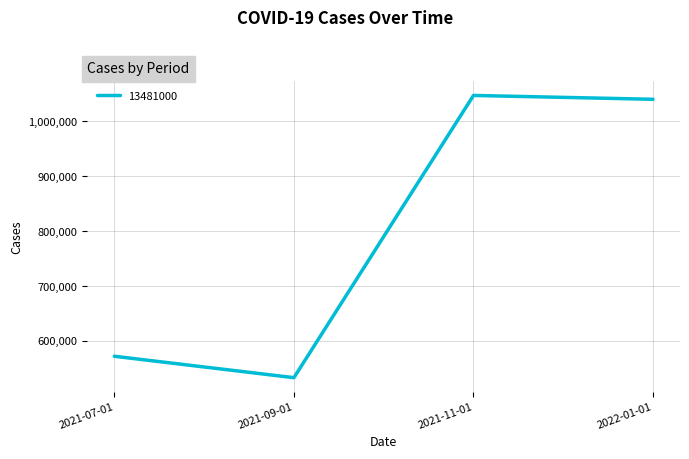

Rank the categories by value from highest to lowest.

2021-11-01, 2022-01-01, 2021-07-01, 2021-09-01